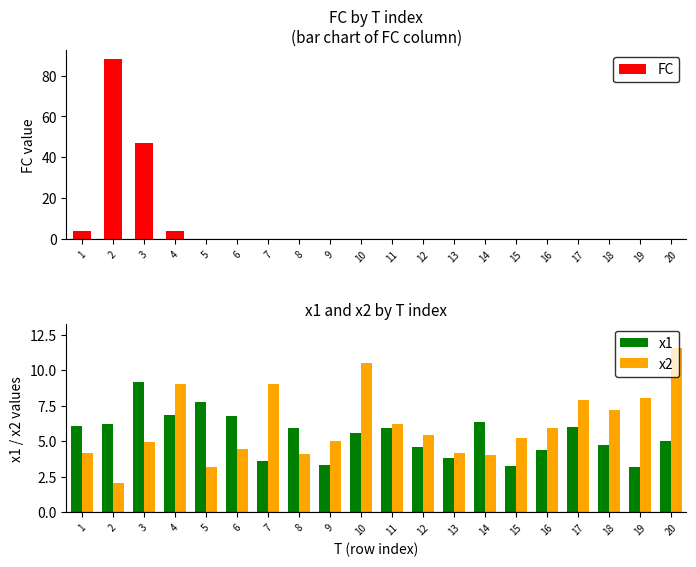

At which label does FC reach its peak?

2